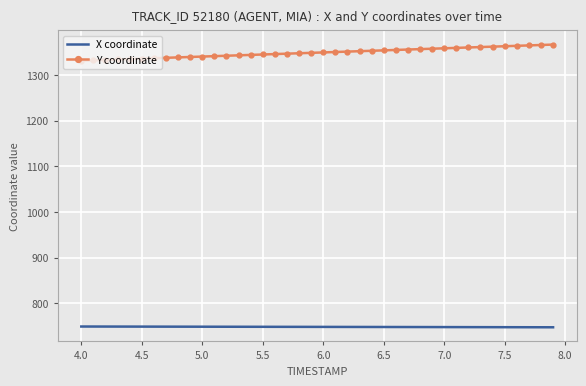

Rank the series by their maximum value, from highest to lowest.

Y coordinate, X coordinate